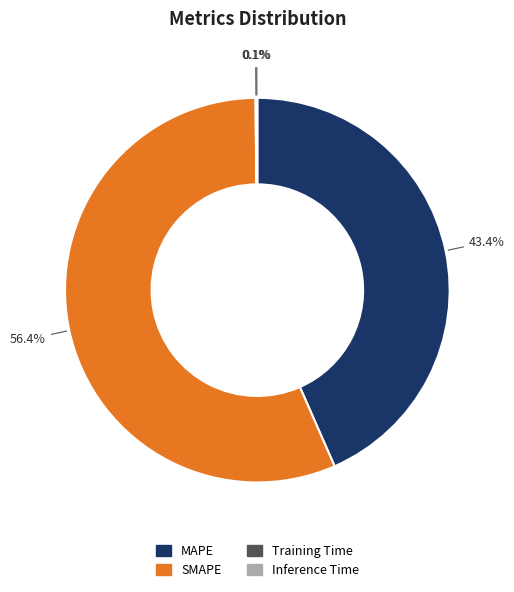

What is the majority slice?

SMAPE